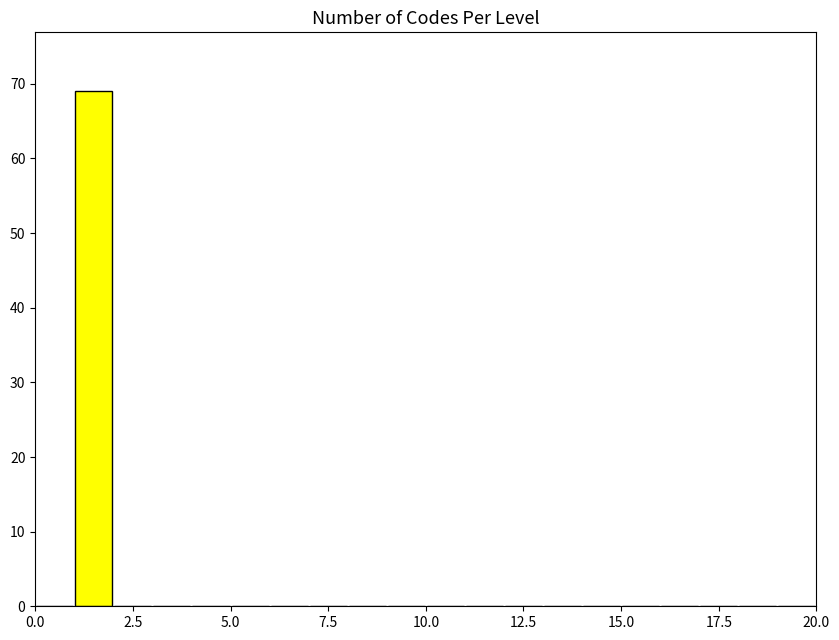

Around what value on the x-axis is the tallest bar? Give the approximate position of its centre, as read against the axis.

1.5